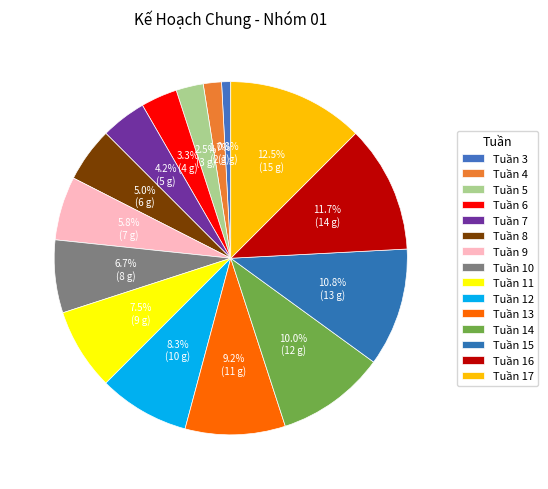

To the nearest percent, what is the difference between the largest and smallest slice percentages?

12%